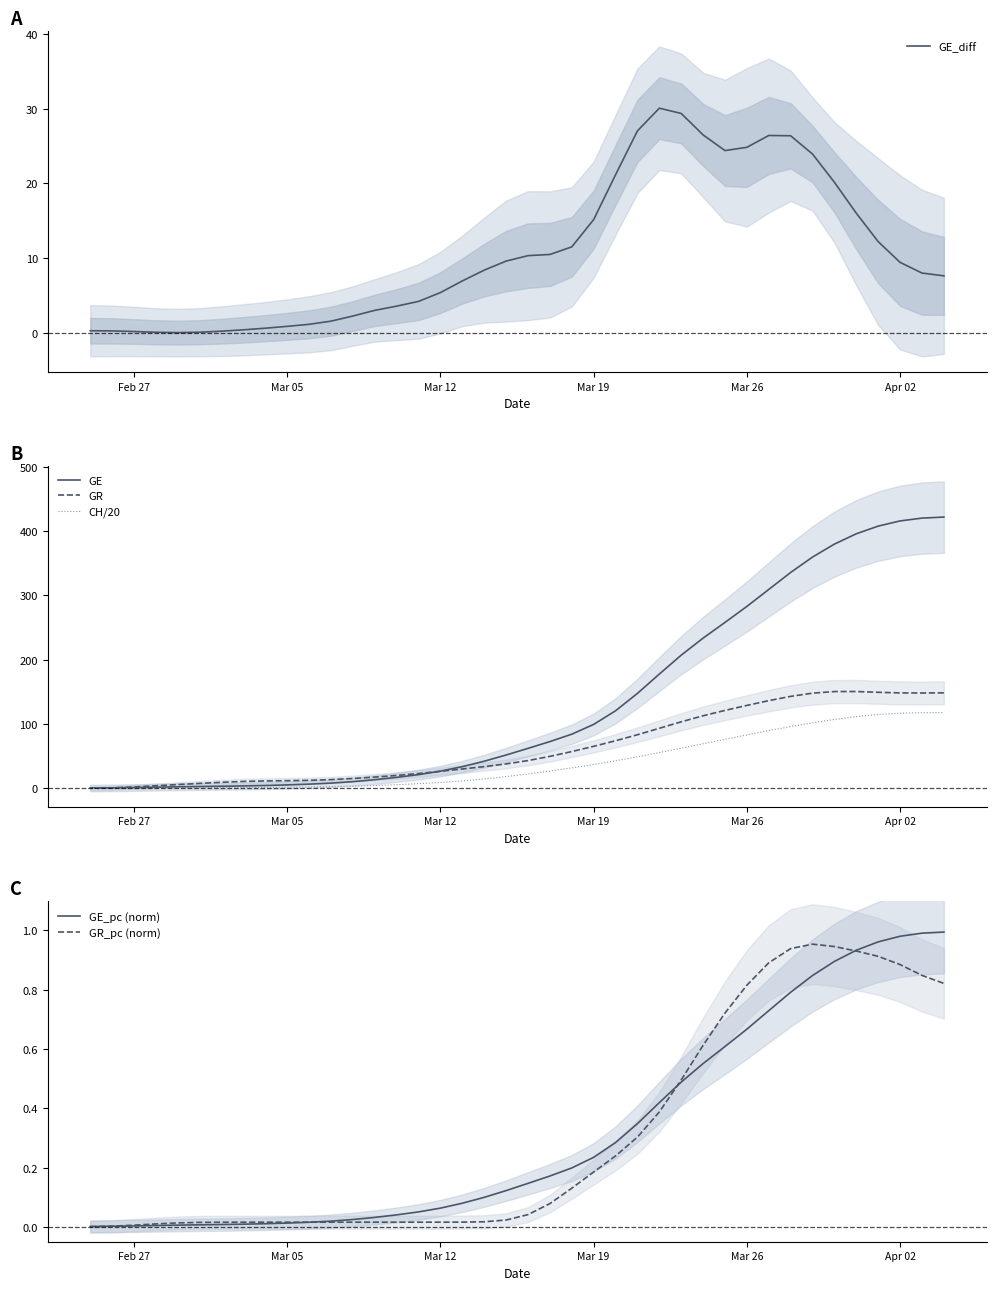

The value of GE_pc (norm) at Mar 12 is 0.0. True or false?

False